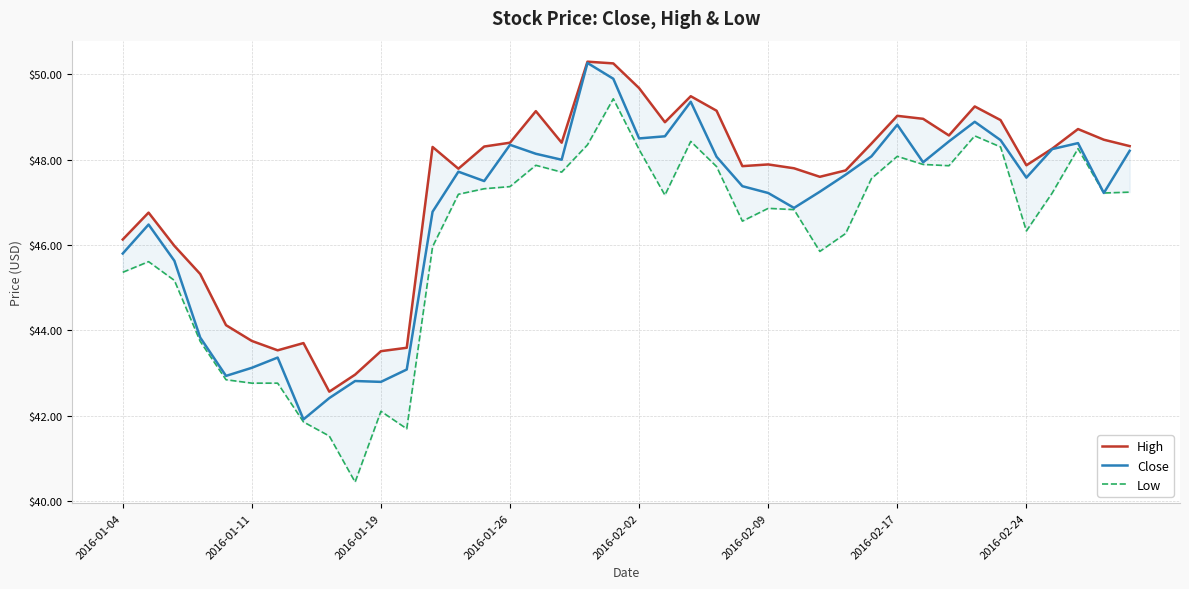

The Close series shows 43.1 at 2016-01-11. True or false?

True